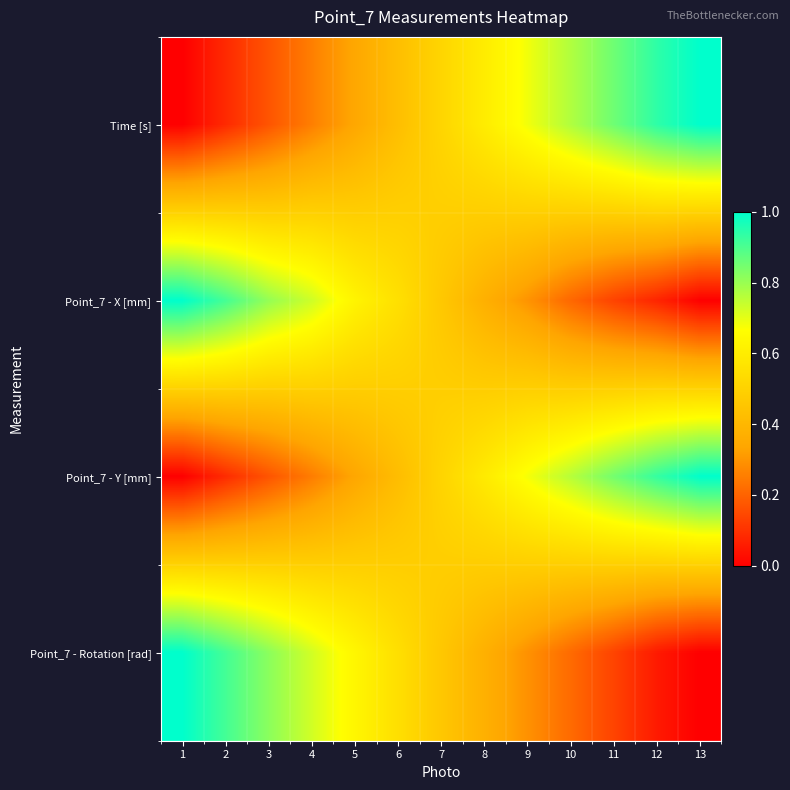

At how many categories does at least one series exceed 0?

13